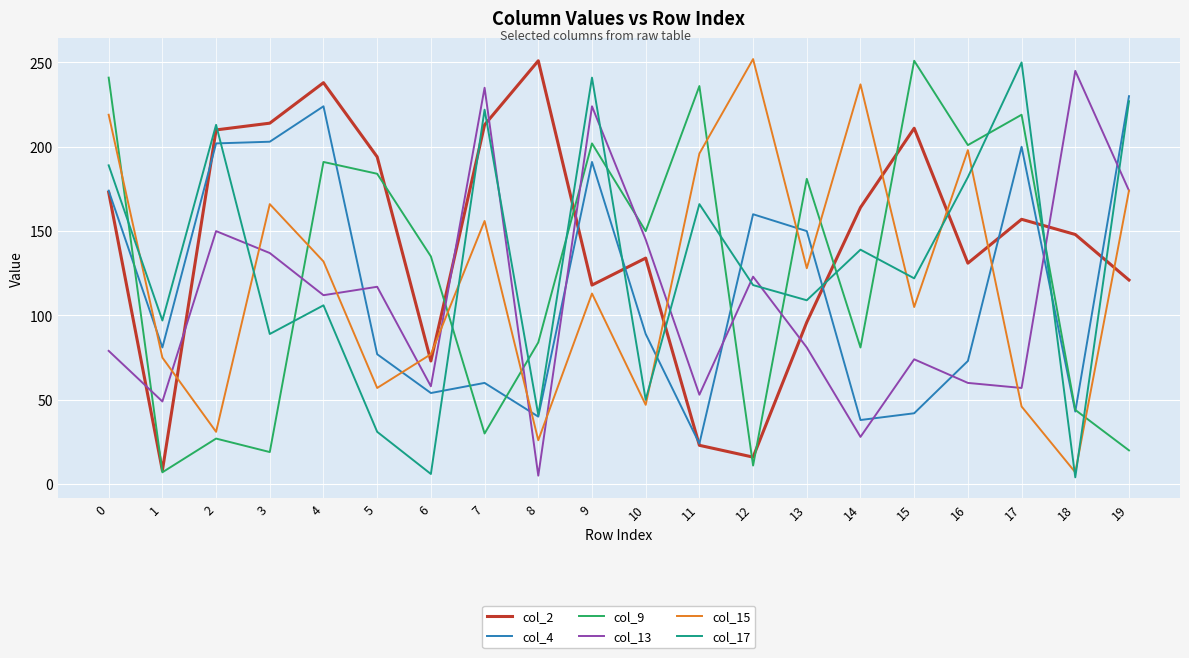

At which category does col_15 reach its first local valley?

2